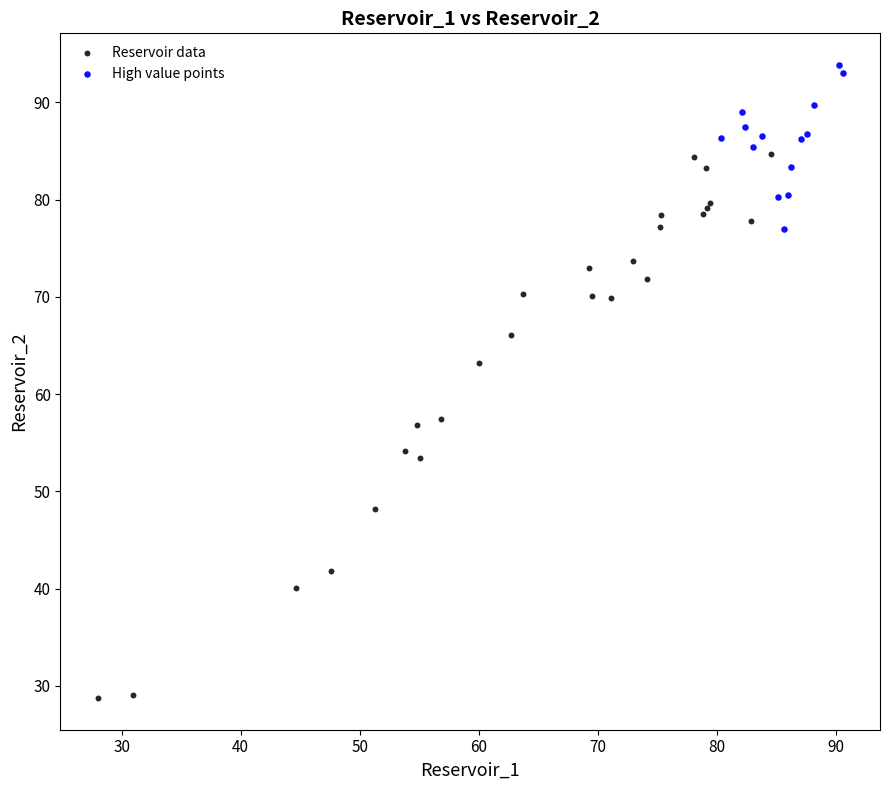

Which series has the largest Y range (max minus min)?

Reservoir data